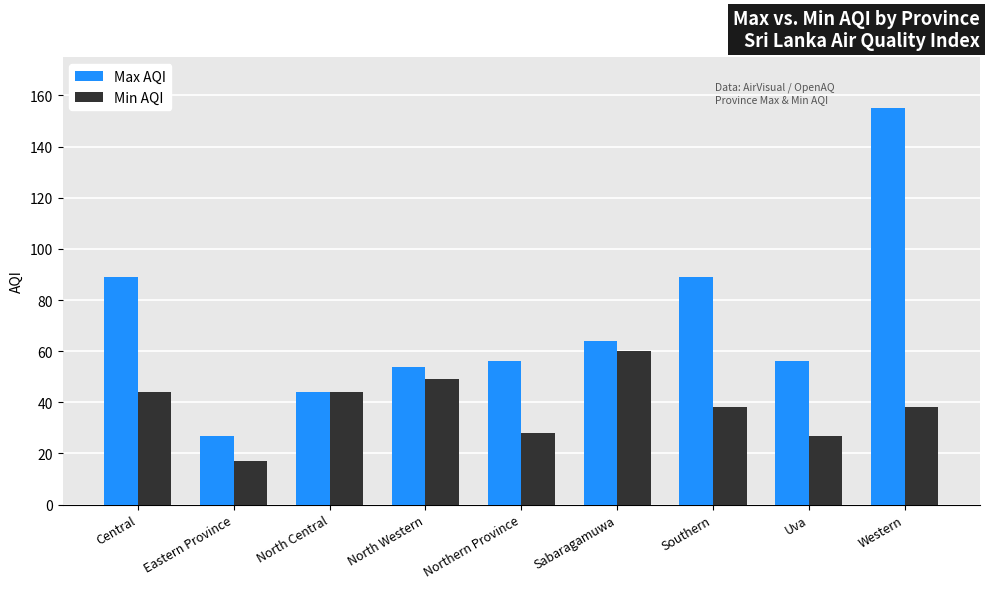

What is the value of the Min AQI bar at the 9th from the left?

38